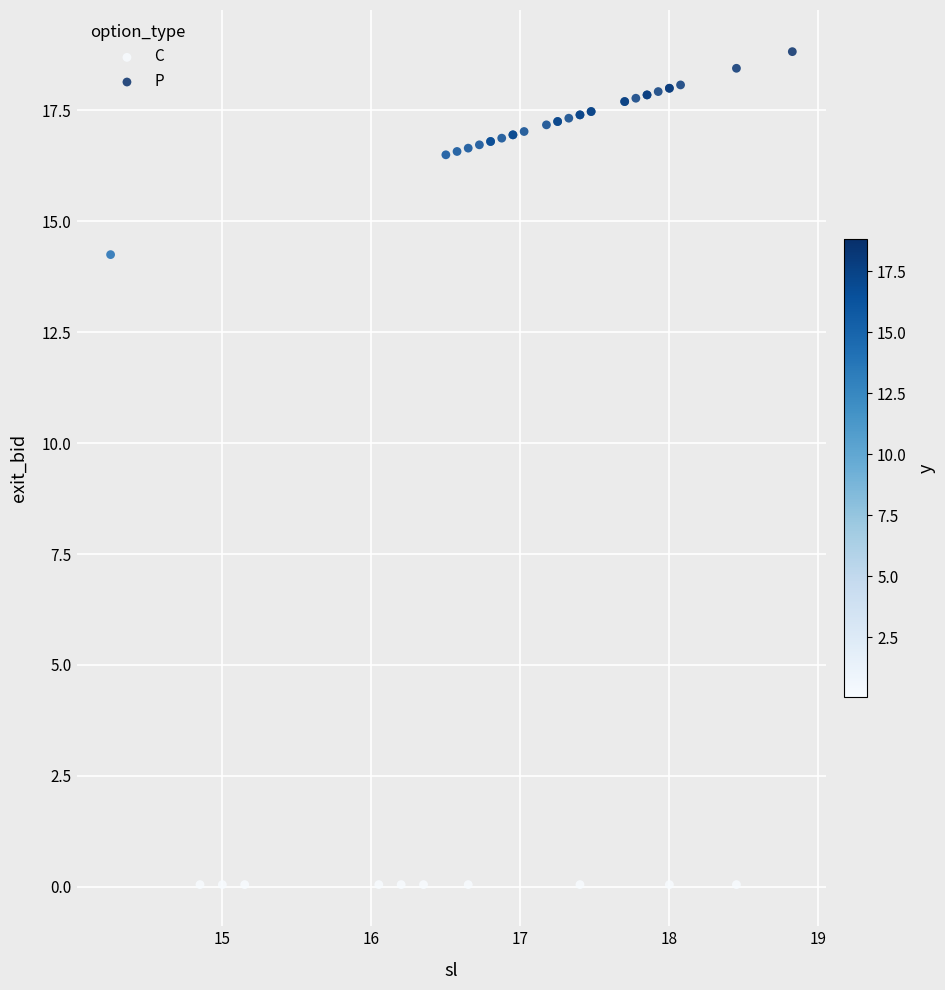

Which series reaches the maximum Y coordinate?

P